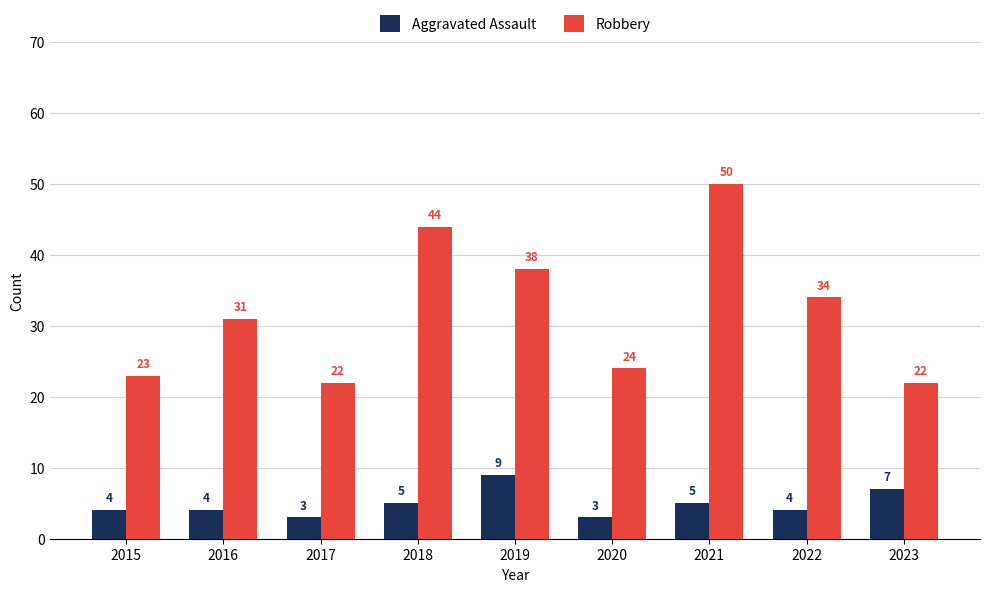

How many values in the Robbery series are below 31?

4